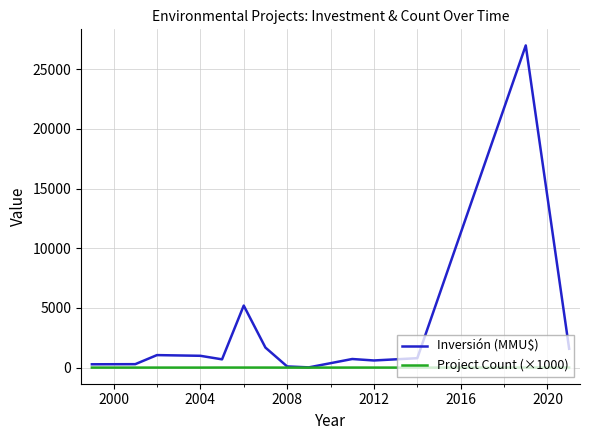

Which series has the largest total across all categories?

Inversión (MMU$)